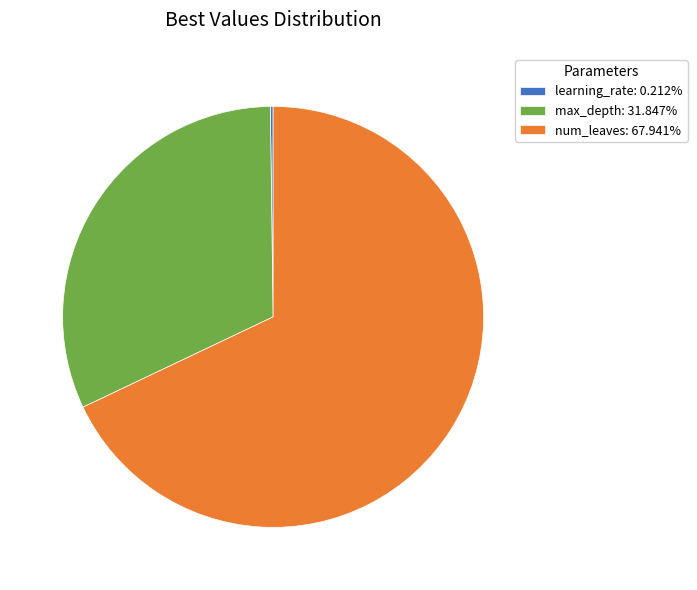

Do max_depth: 31.847% and num_leaves: 67.941% together represent more than half of the pie?

Yes